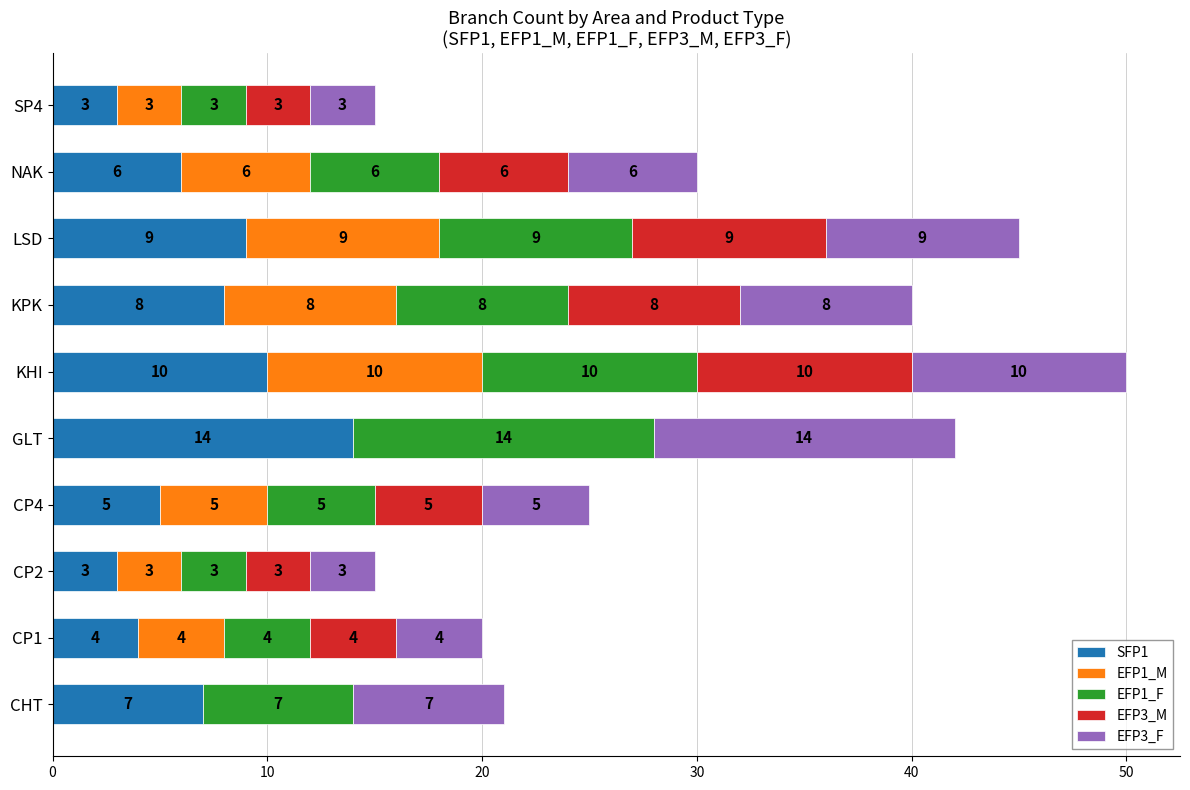

At which label does SFP1 reach its peak?

GLT